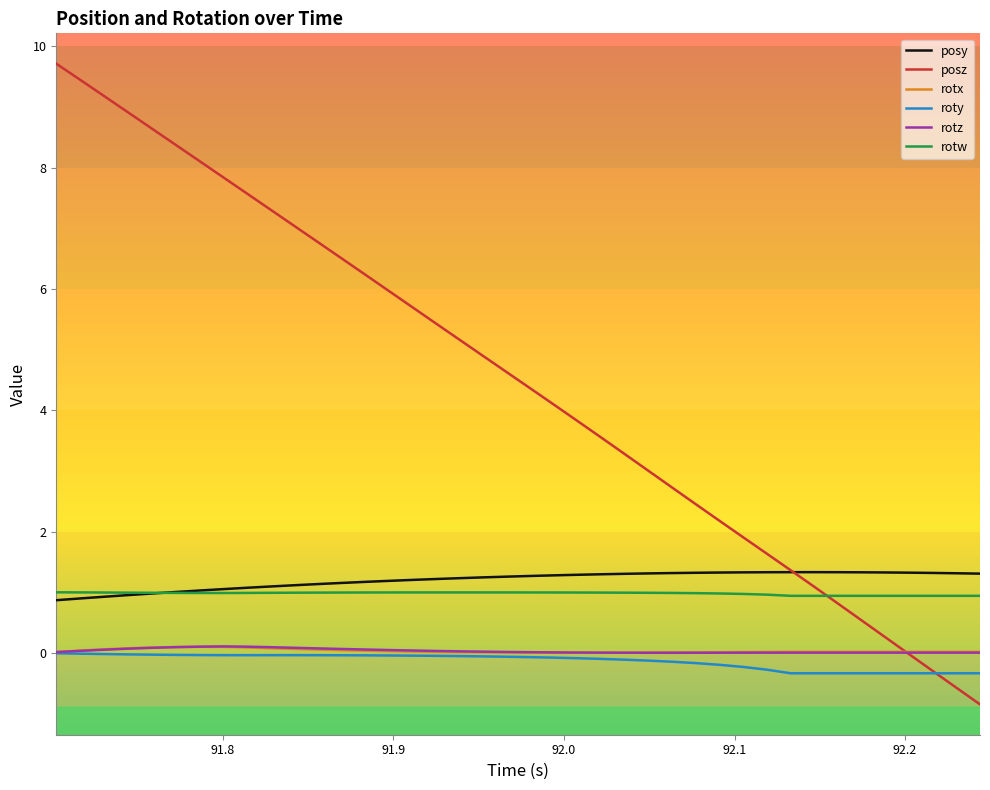

What is the smallest value displayed?

-0.8